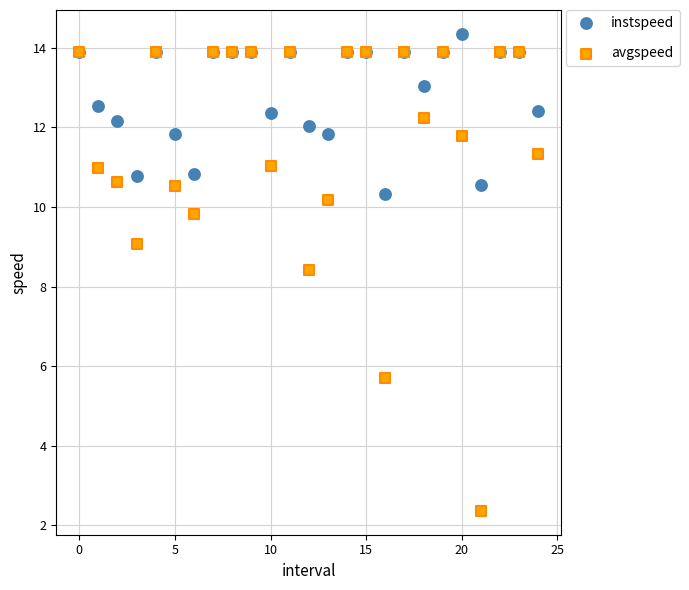

In the avgspeed series, what Y value is closest to 8?

8.4